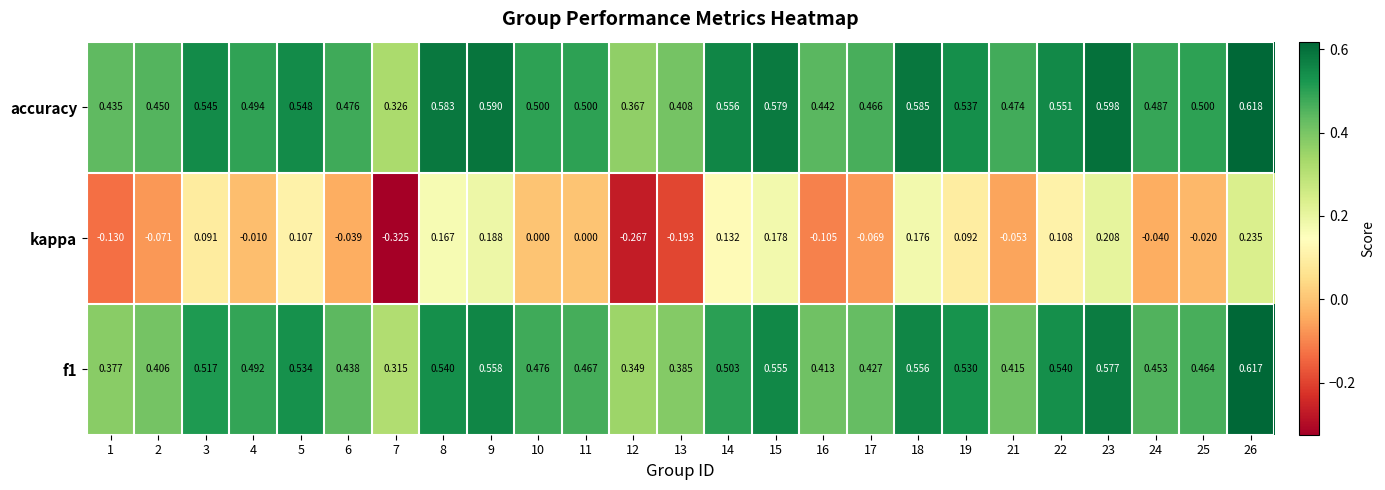

Count the number of categories in the chart.

25